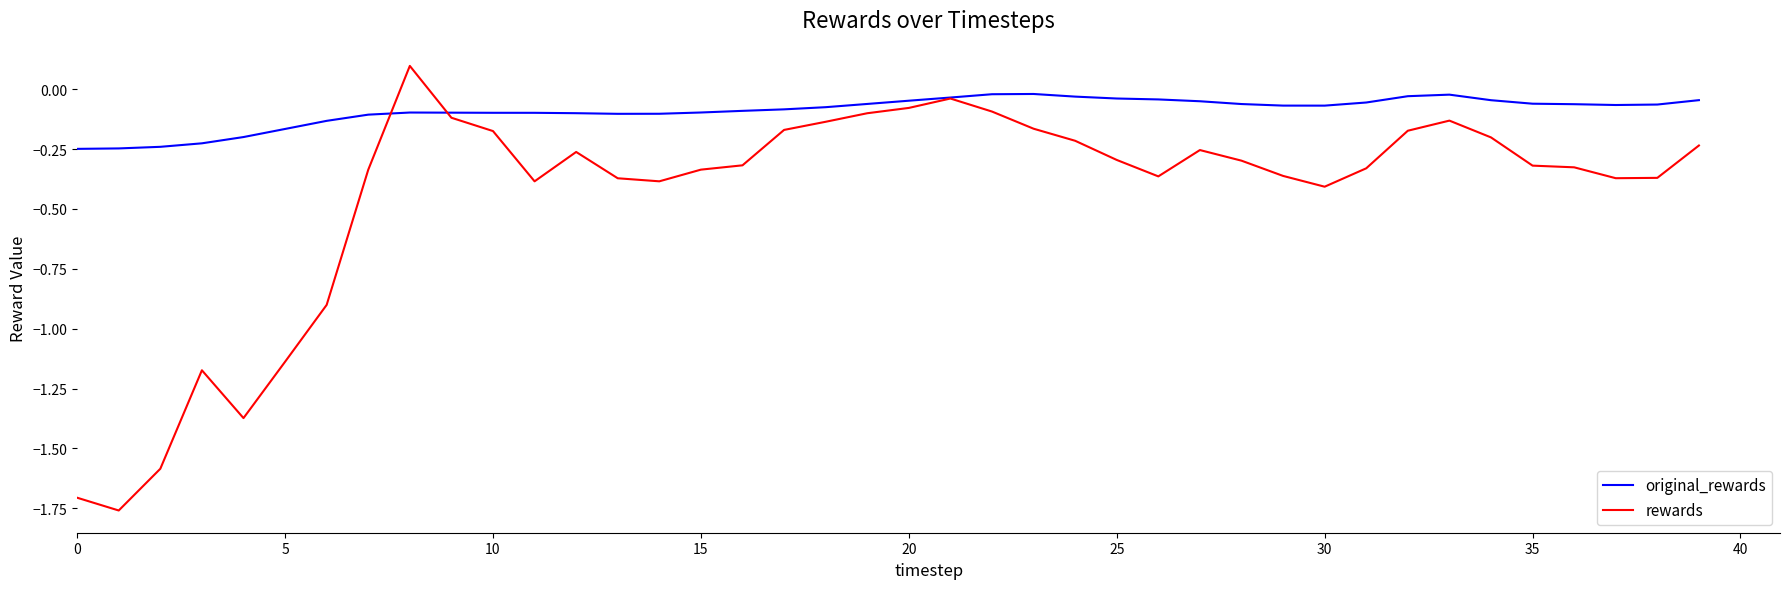

List the series in order of their peak value, lowest first.

original_rewards, rewards